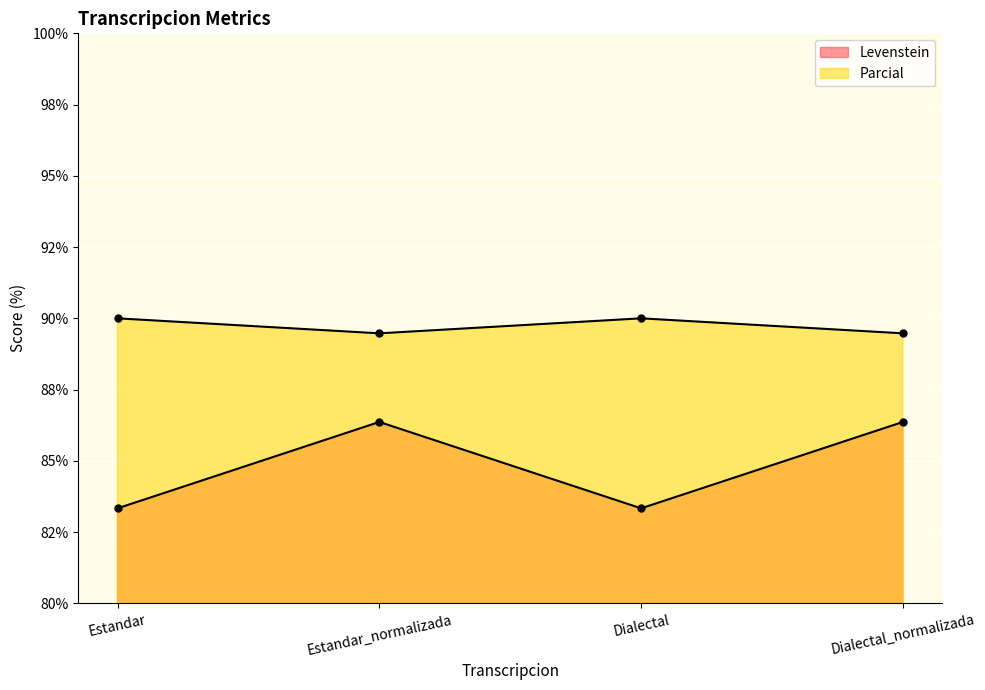

At which category does Parcial reach its first local valley?

Estandar_normalizada